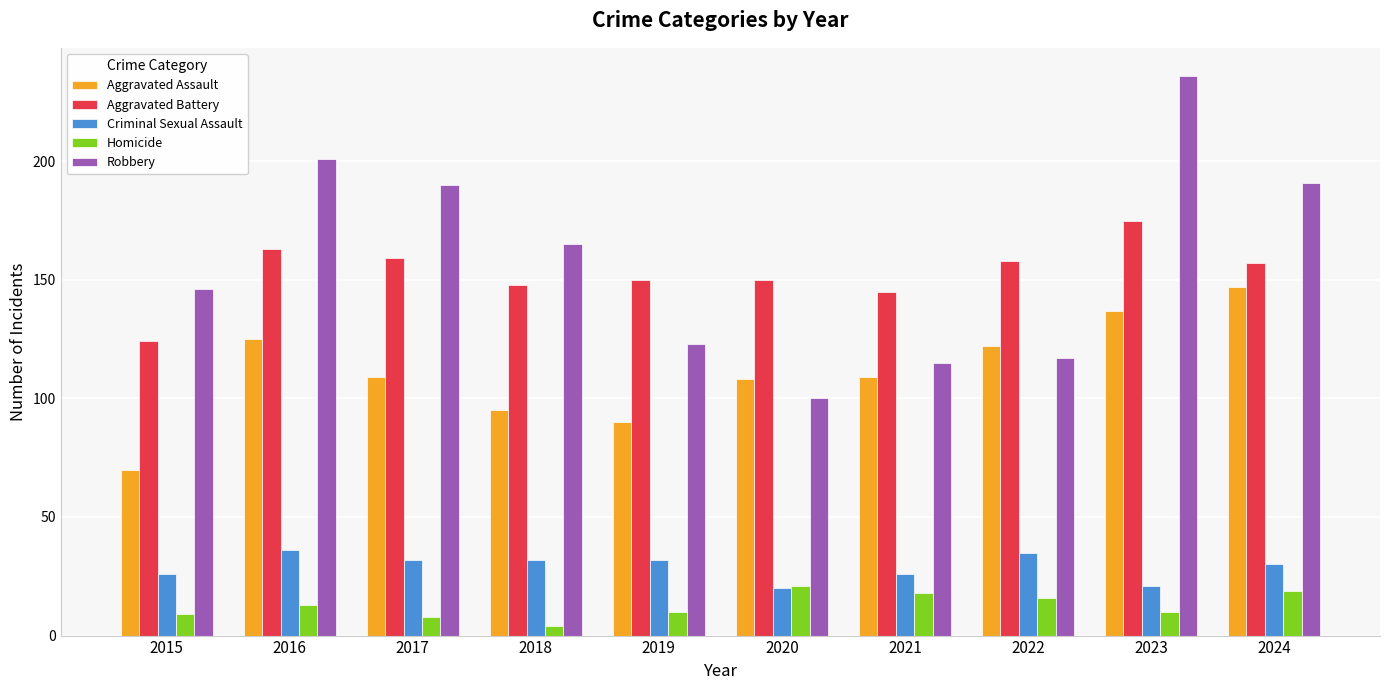

Reading left to right, list all the values displayed in this chart.

Aggravated Assault: 70	125	109	95	90	108	109	122	137	147
Aggravated Battery: 124	163	159	148	150	150	145	158	175	157
Criminal Sexual Assault: 26	36	32	32	32	20	26	35	21	30
Homicide: 9	13	8	4	10	21	18	16	10	19
Robbery: 146	201	190	165	123	100	115	117	236	191